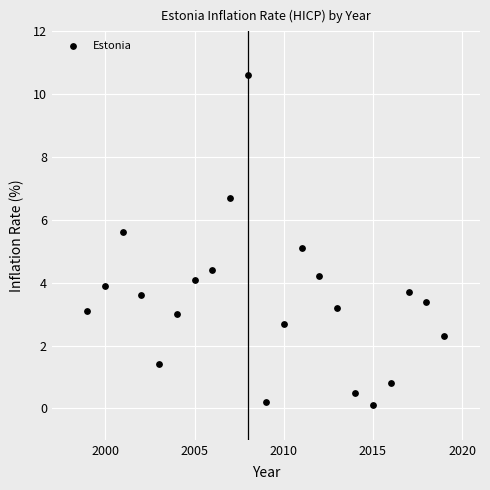

What is the range of Y values (max minus min)?

10.5